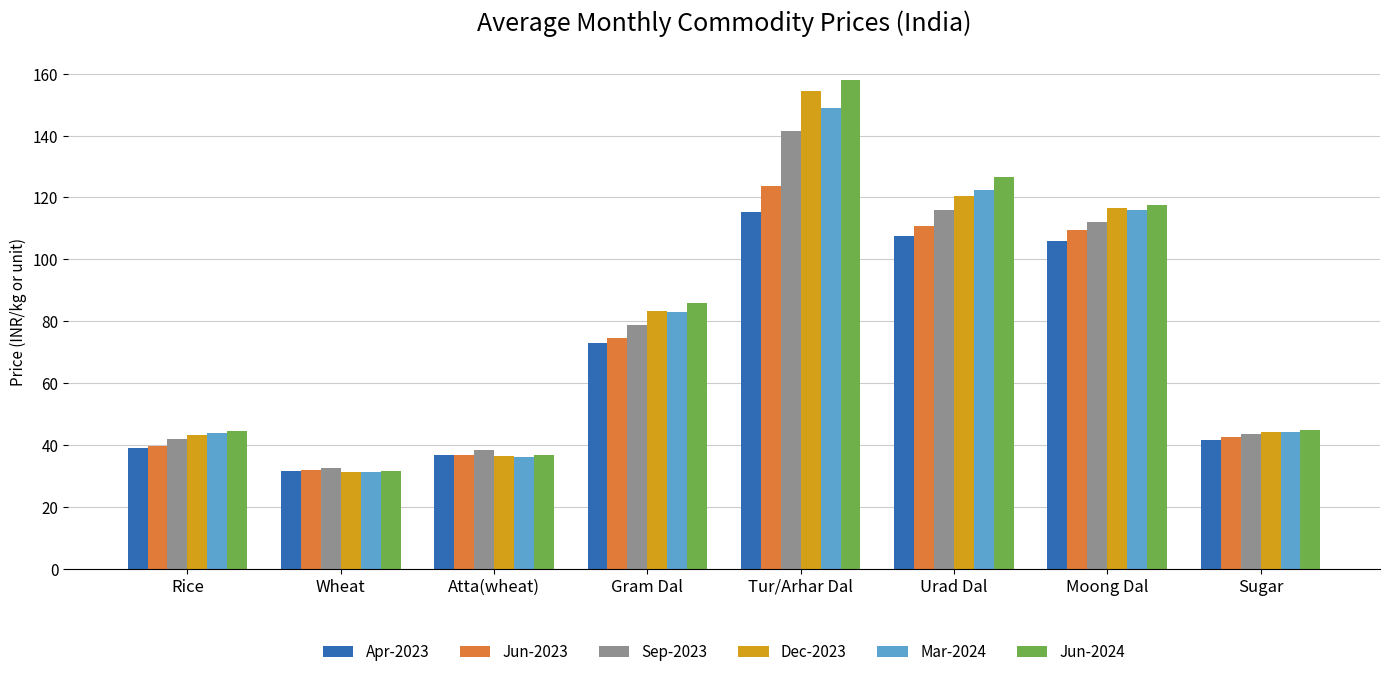

Which series has the largest range (max minus min)?

Jun-2024